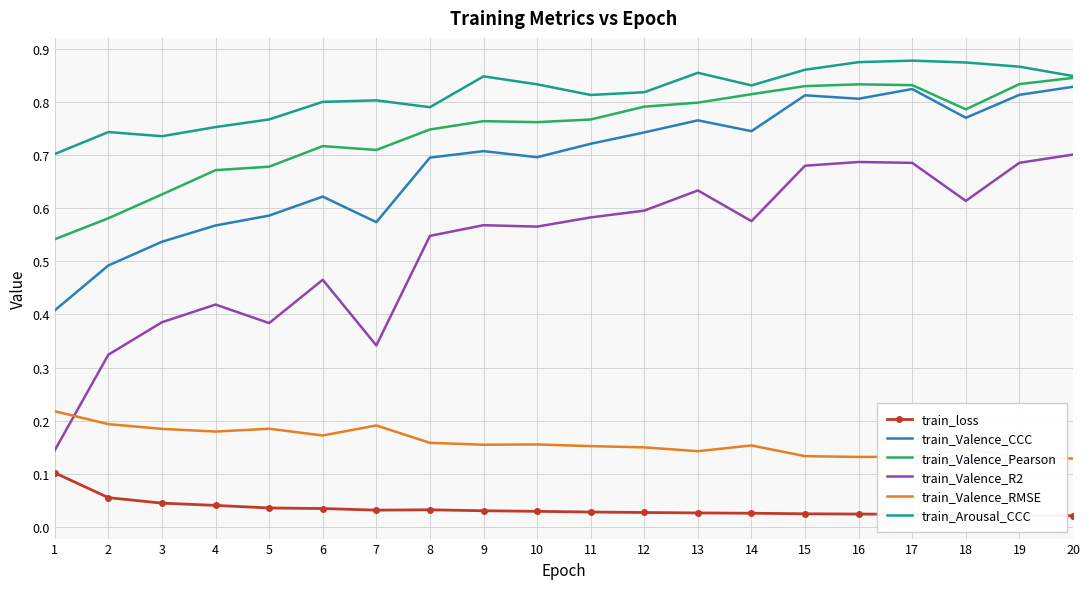

Which series has the largest range (max minus min)?

train_Valence_R2